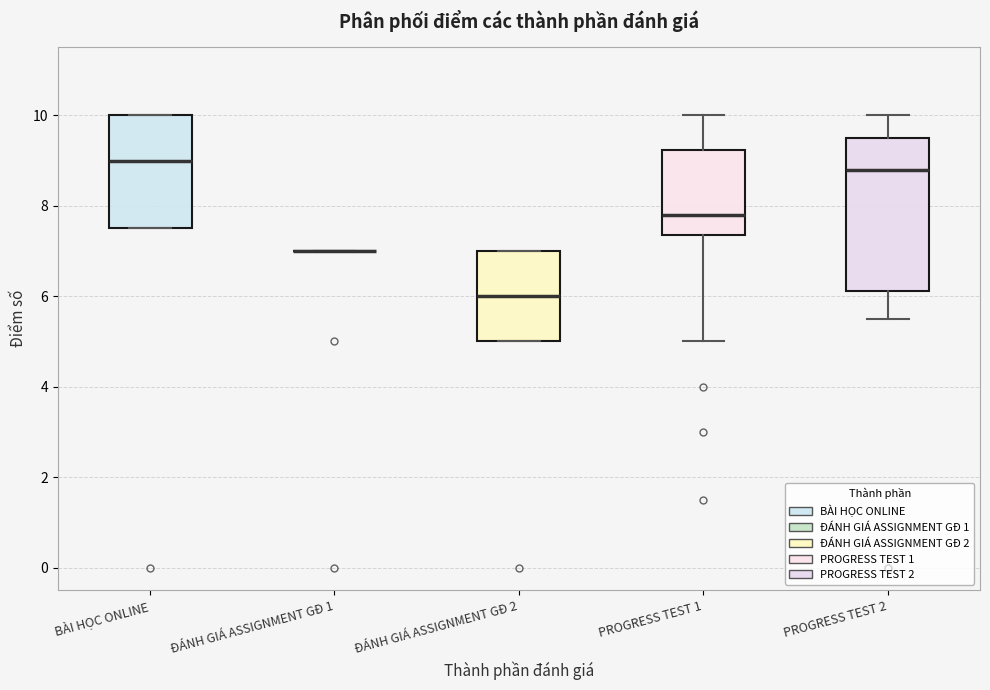

Reading left to right, transcribe this box plot: for each box, give where its median line is, the range the box spans, and where its two whiskers end, as read against the y-axis. The values are not printed on the chart, so give them approximately, as read against the axis.

BÀI HỌC ONLINE: median 9.0, box 7.6 to 10.0, whiskers 7.6 to 10.0
ĐÁNH GIÁ ASSIGNMENT GĐ 1: box collapsed to a line at 7.0, whiskers 7.0 to 7.0
ĐÁNH GIÁ ASSIGNMENT GĐ 2: median 6.0, box 5.0 to 7.0, whiskers 5.0 to 7.0
PROGRESS TEST 1: median 7.8, box 7.4 to 9.2, whiskers 5.0 to 10.0
PROGRESS TEST 2: median 8.8, box 6.2 to 9.6, whiskers 5.6 to 10.0